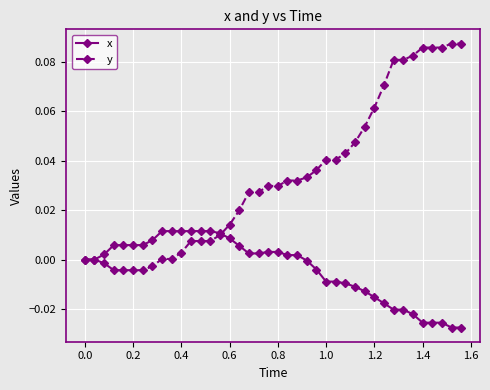

Count the number of data series in this chart.

2